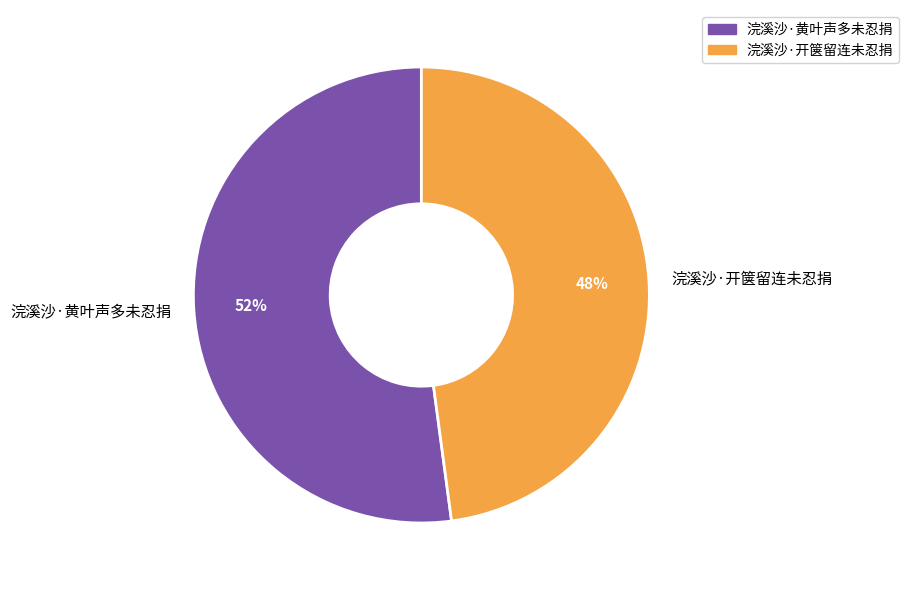

To the nearest percent, what percentage of the pie is 浣溪沙·黄叶声多未忍捐?

52%